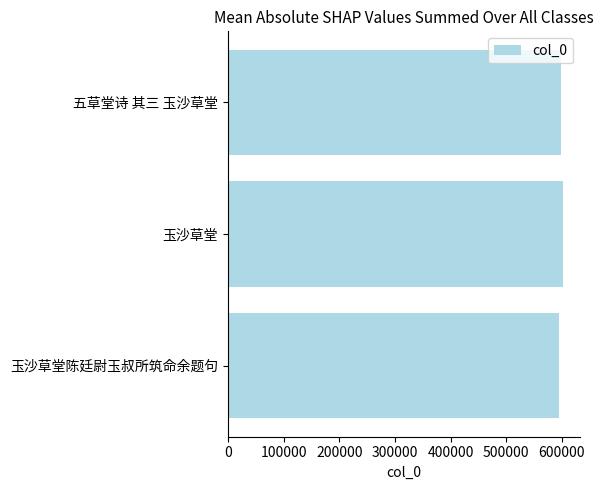

What is the sum of all values?

1795186